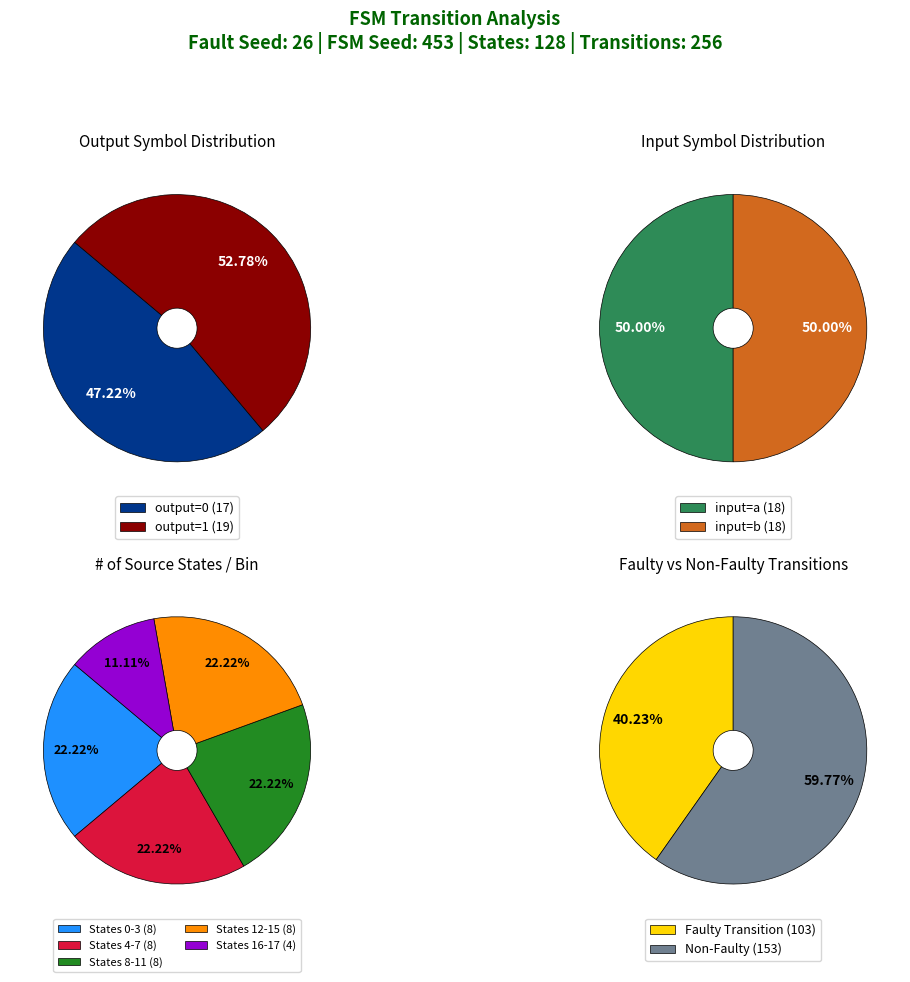

Is 28 the majority of the pie?

No